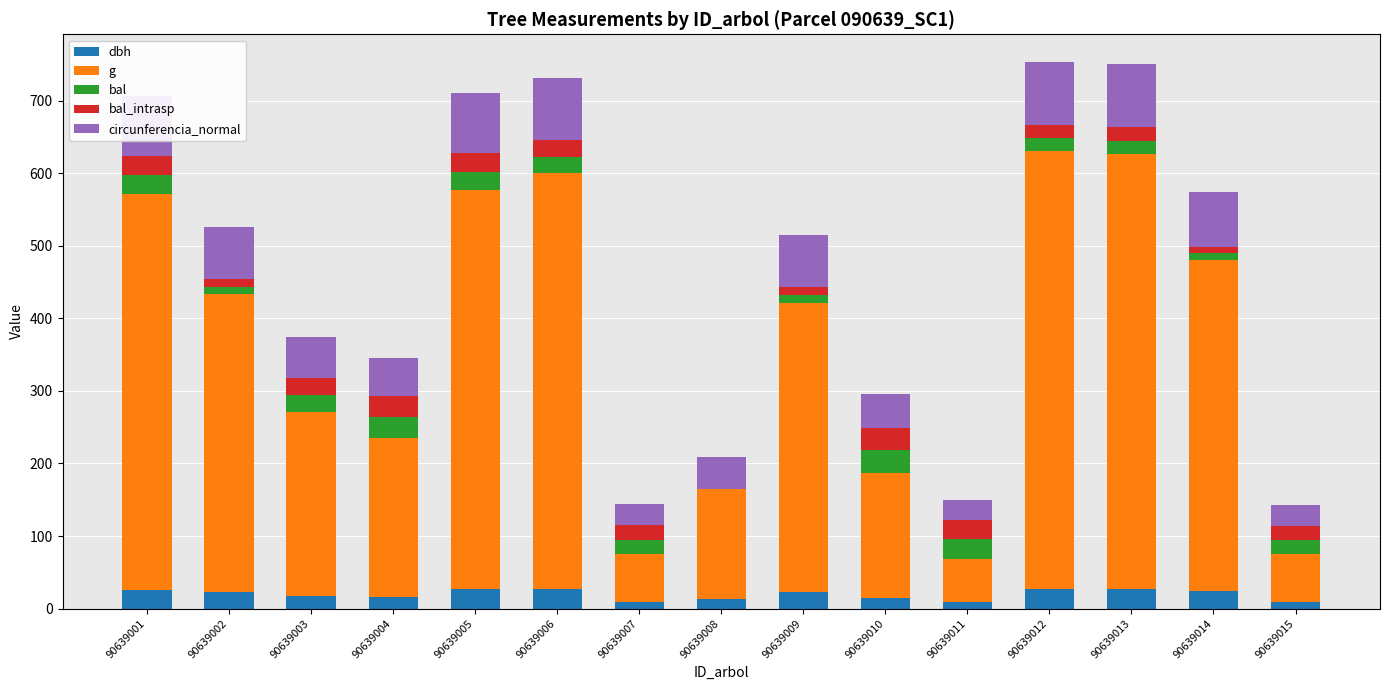

True or false: dbh has a value of 9.1 at 90639007.

True